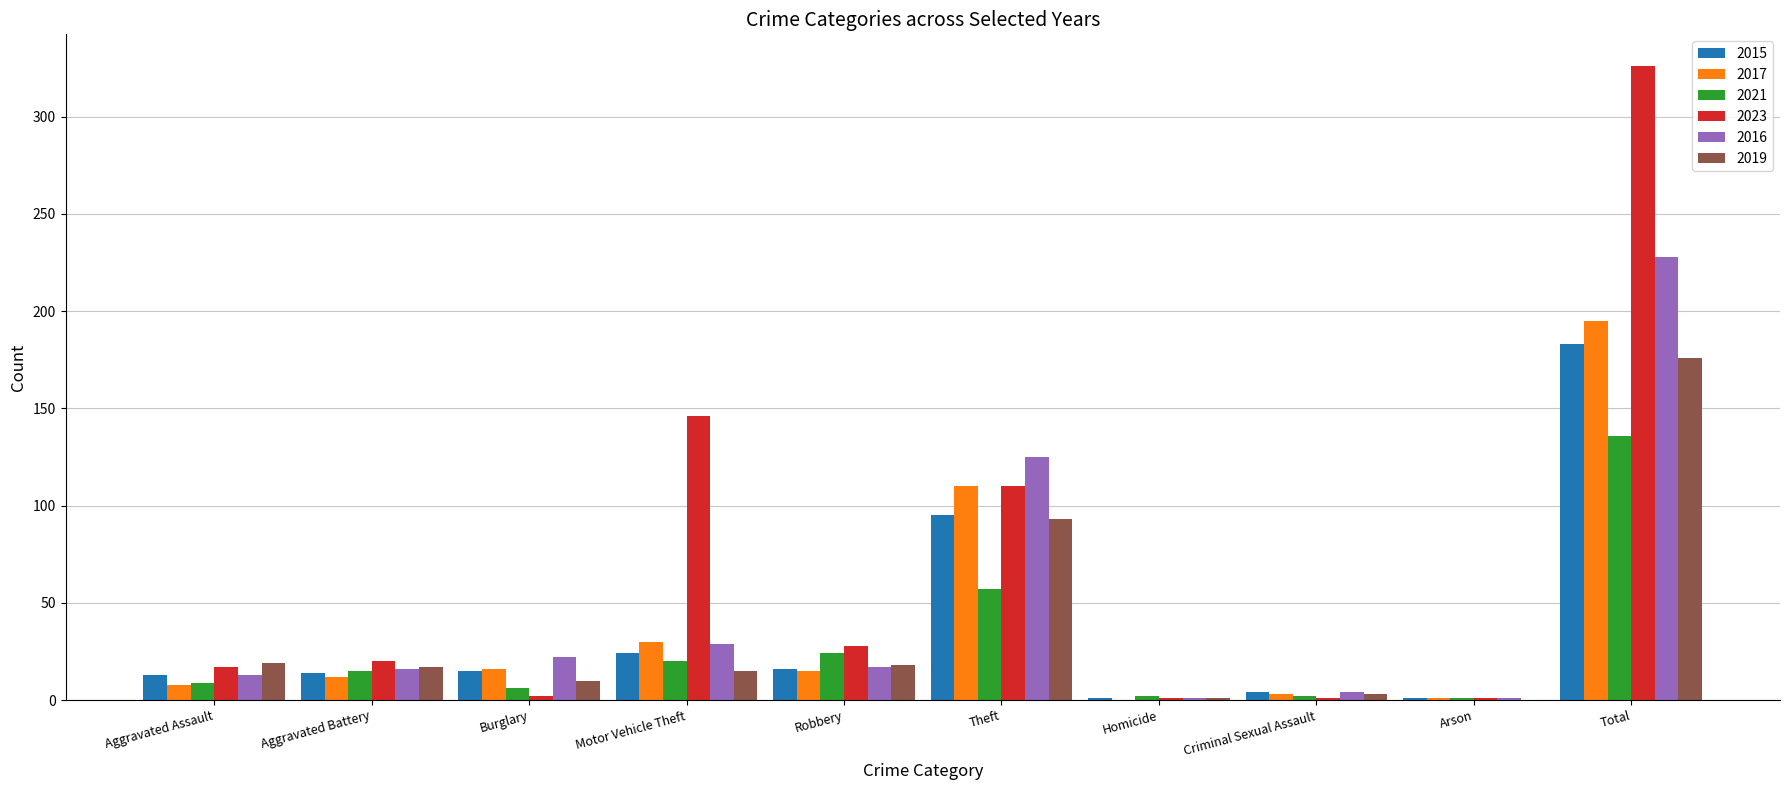

How many data points does each series have?

10